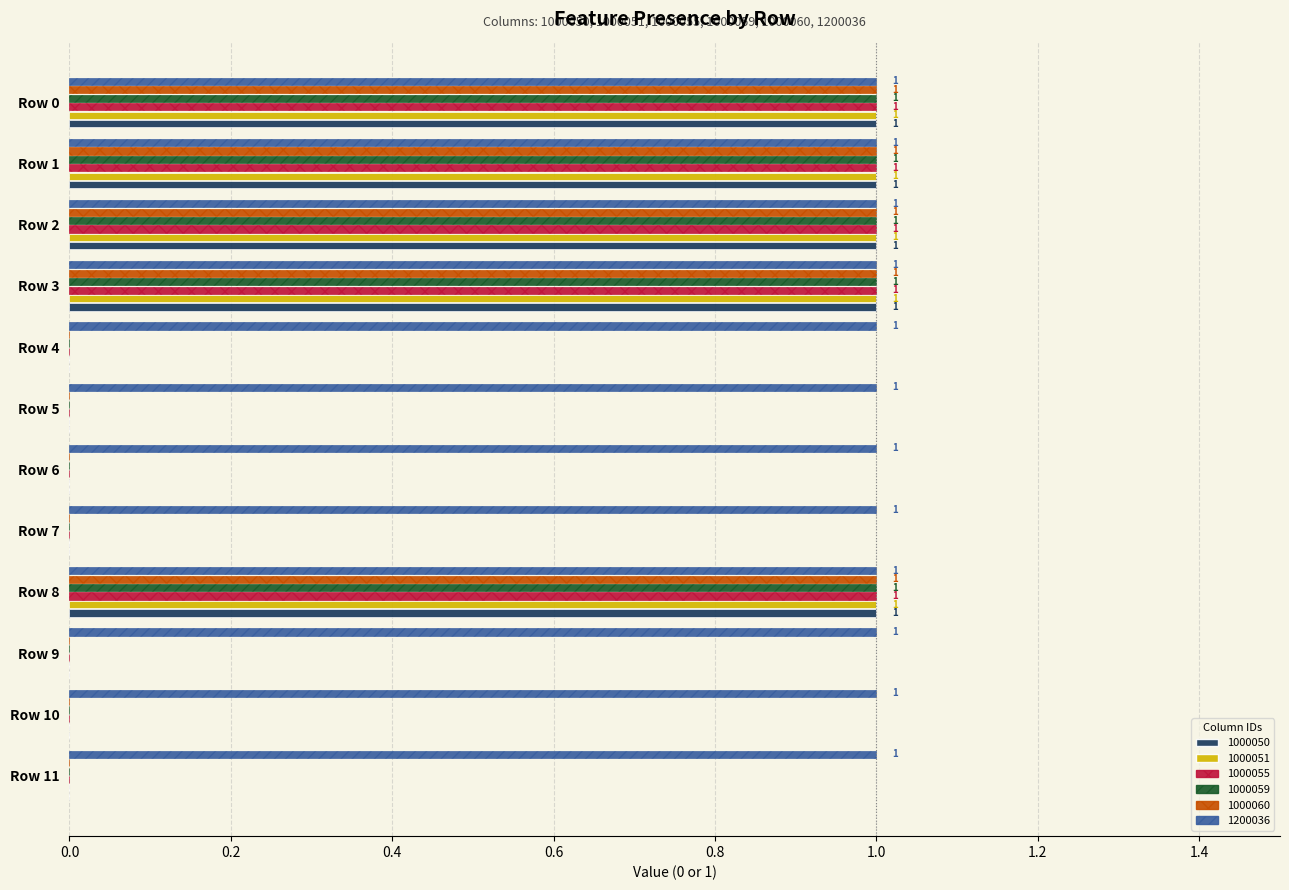

What is the sum of all 1000060 values?

5